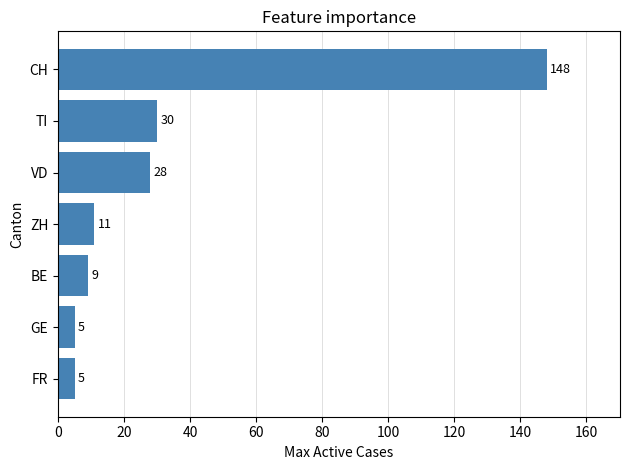

Read the value at TI, to the nearest 10.

30